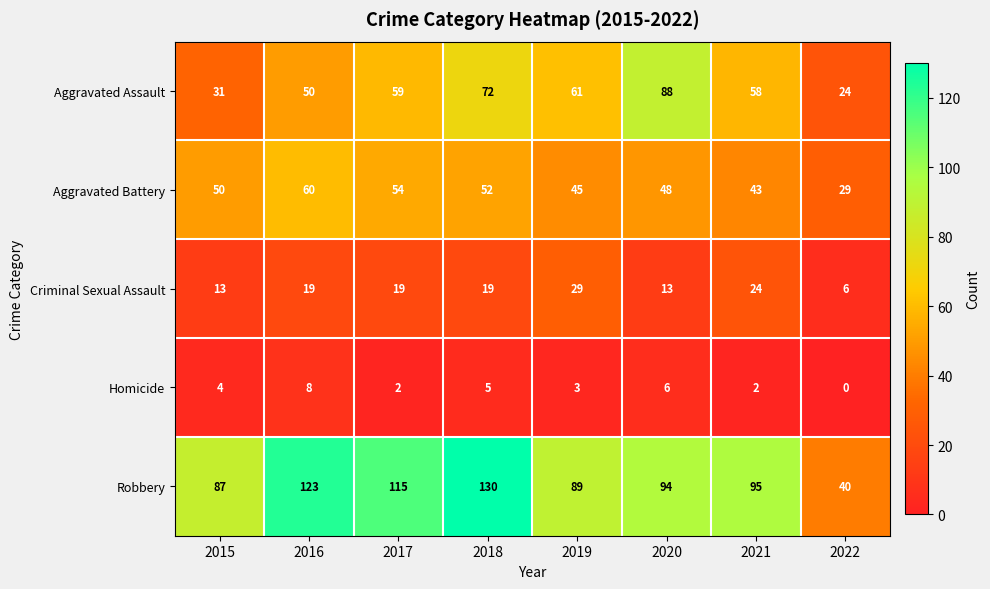

How many distinct data groups are displayed?

5